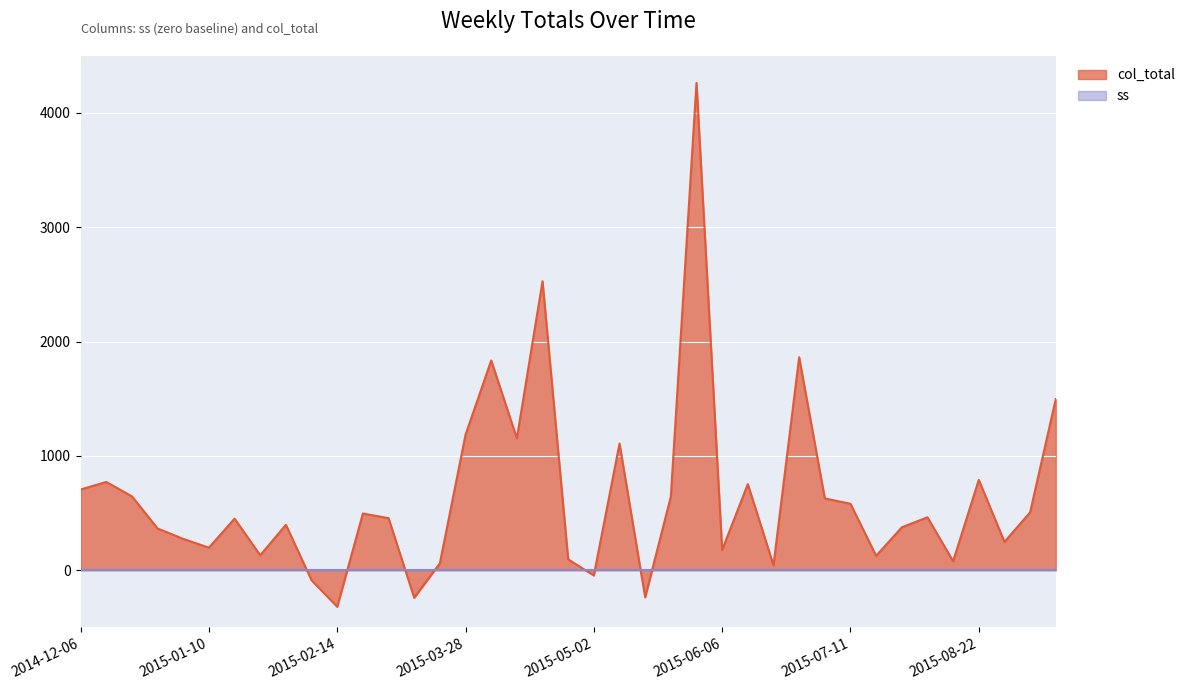

The value at 2015-08-29 is 384. True or false?

False